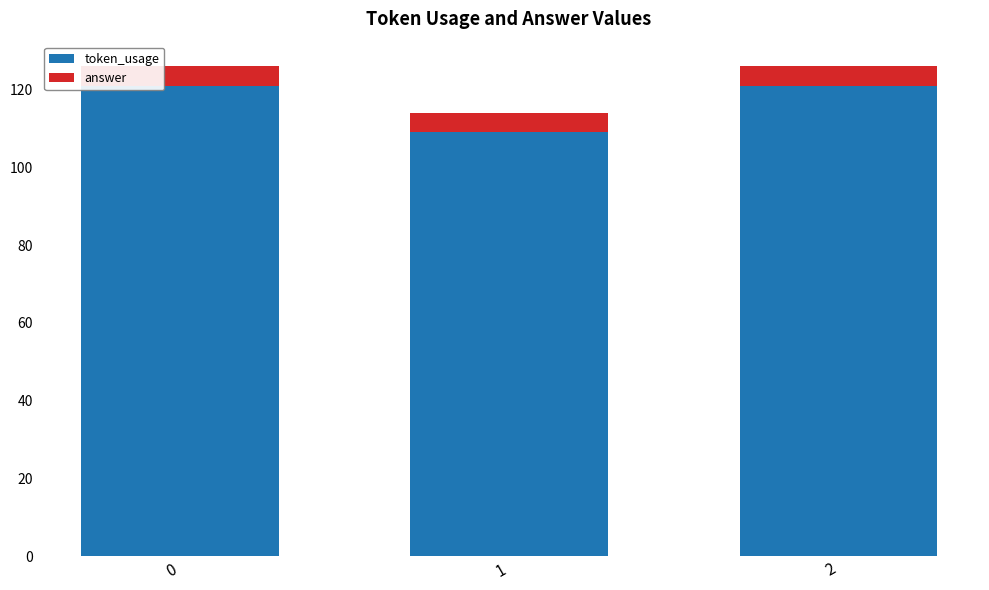

What is the total value across all series at 0?

126